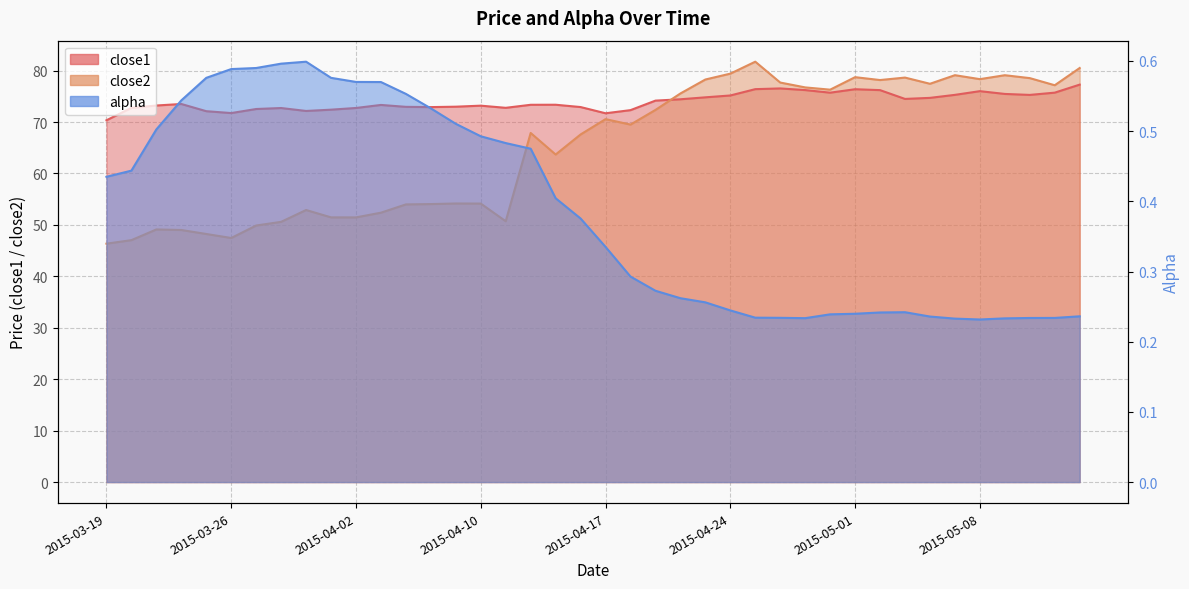

What are all the series names shown in the legend?

alpha, close2, close1